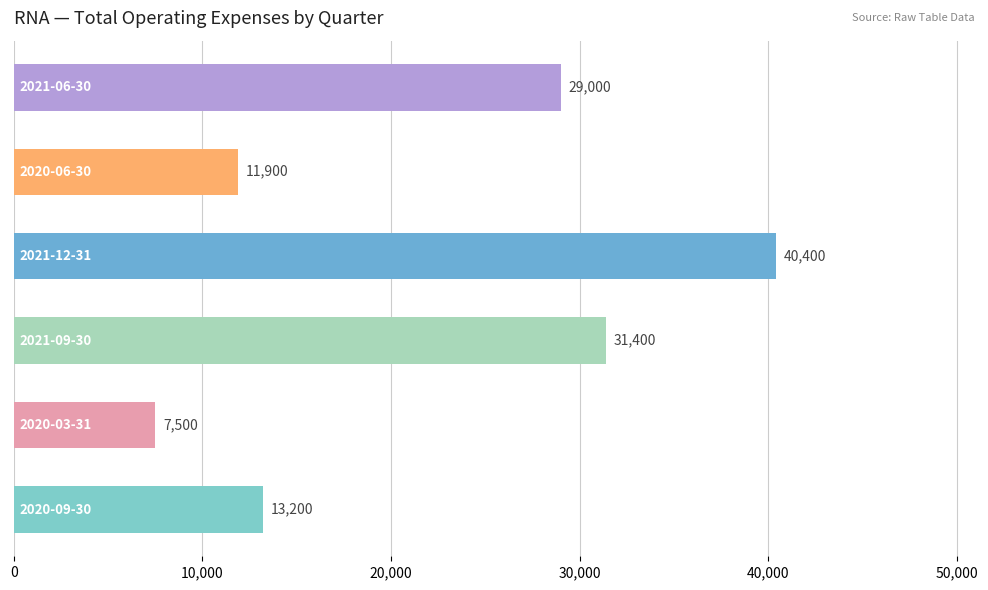

What is the maximum value shown in the chart?

40400